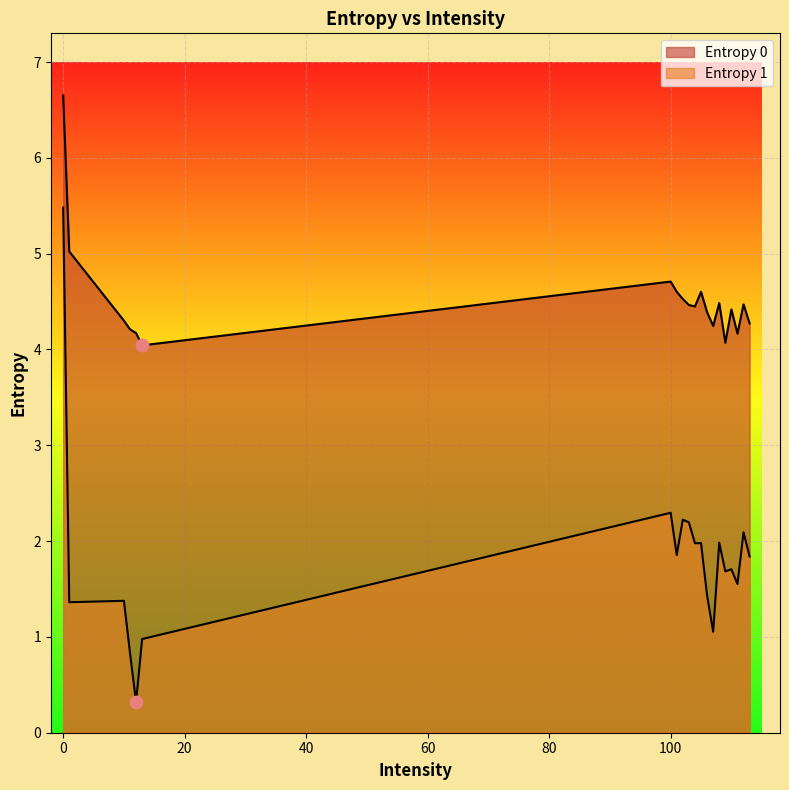

At how many categories does at least one series exceed 4?

20